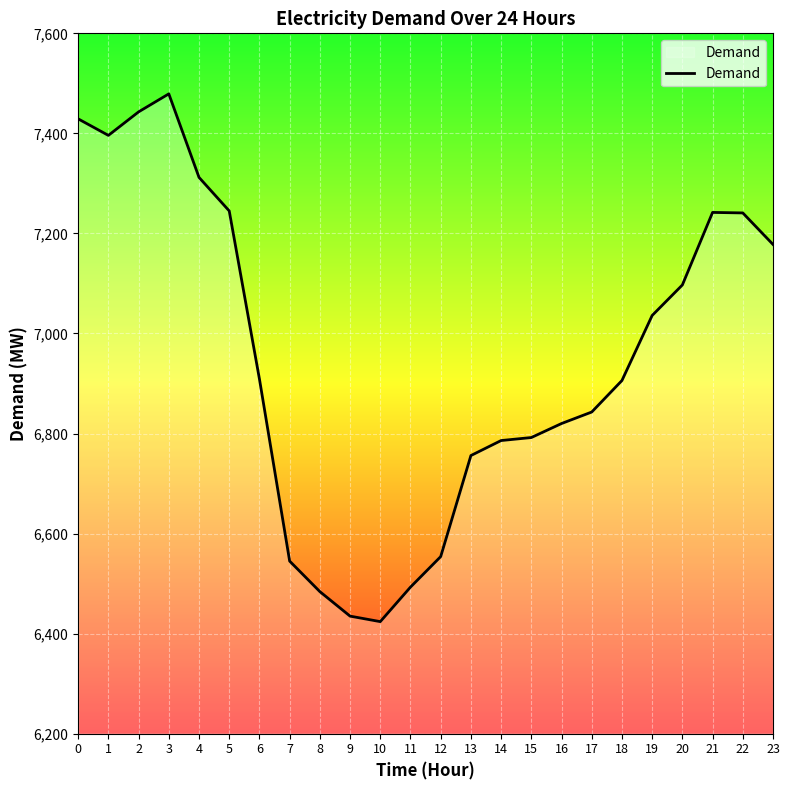

What is the maximum value shown in the chart?

7479